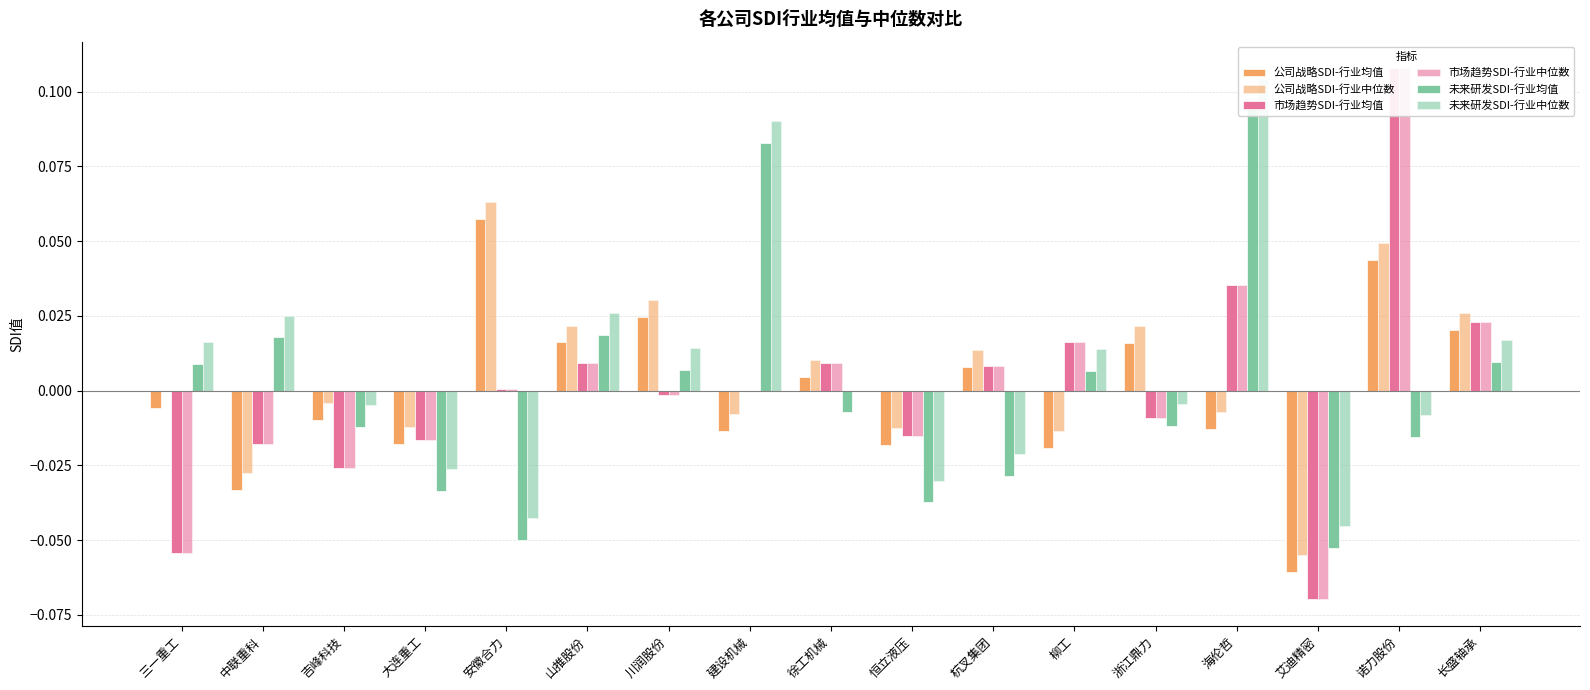

What is the maximum value shown in the chart?

0.1